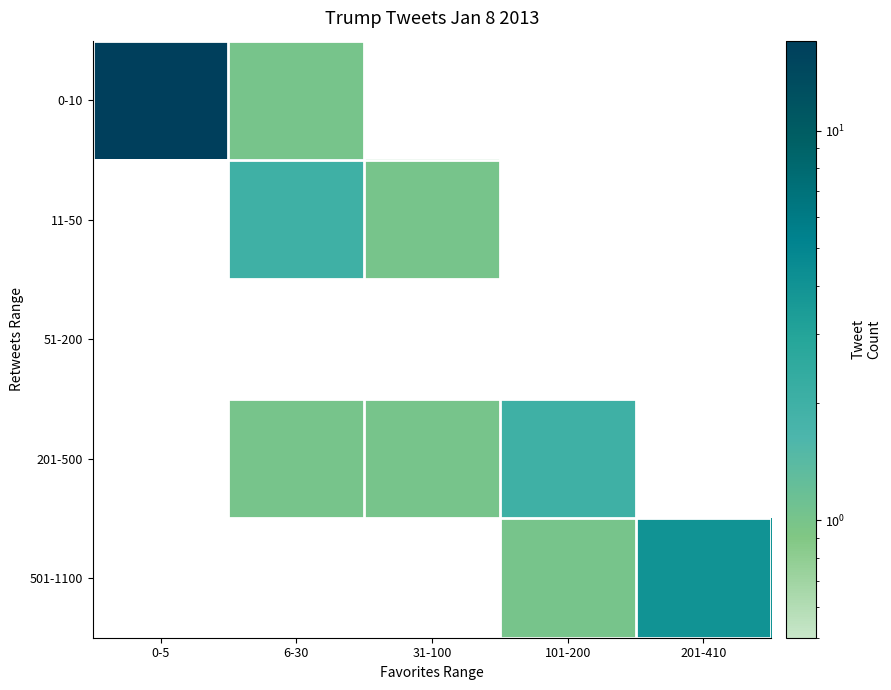

At how many categories does at least one series exceed 12?

1